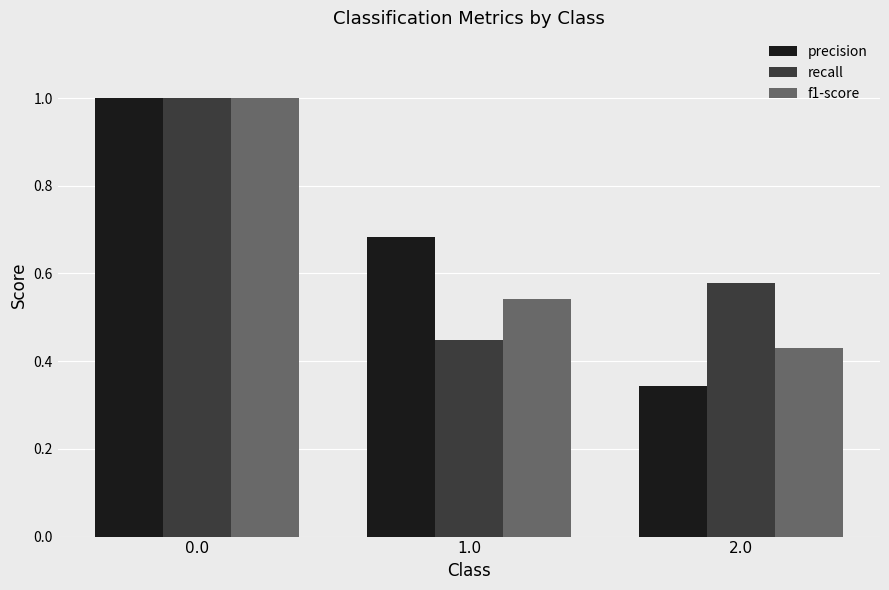

True or false: f1-score has a value of 0.3 at 2.0.

False